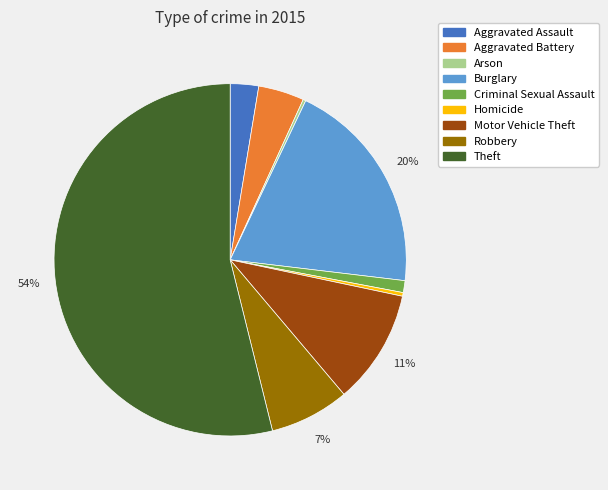

Is it true that Motor Vehicle Theft is 11% of the pie?

True